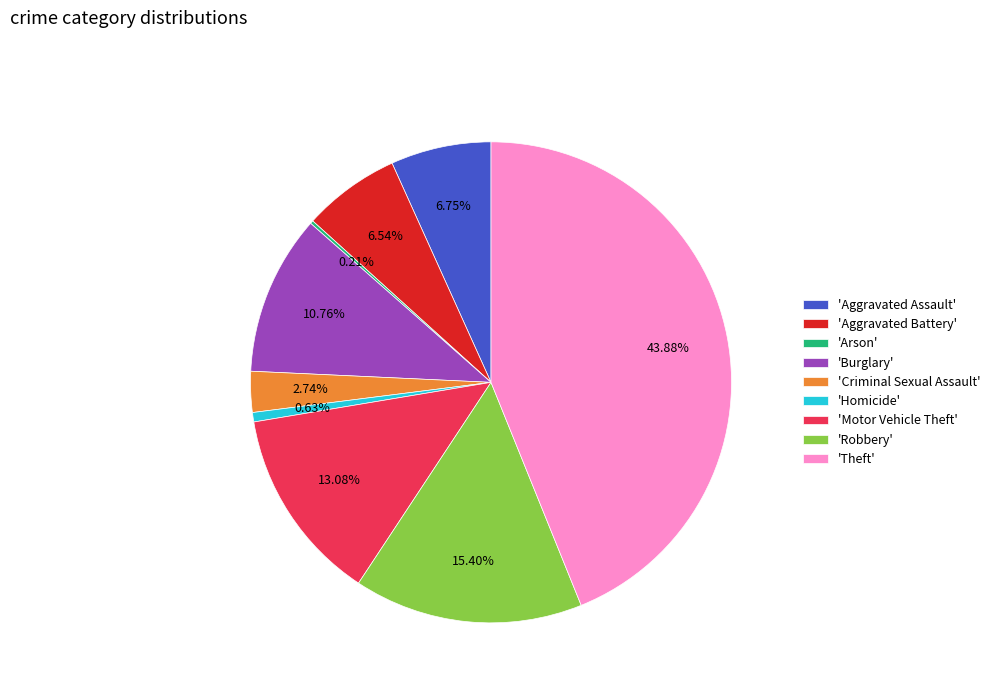

Combined, do 'Aggravated Assault' and 'Motor Vehicle Theft' account for over 50%?

No